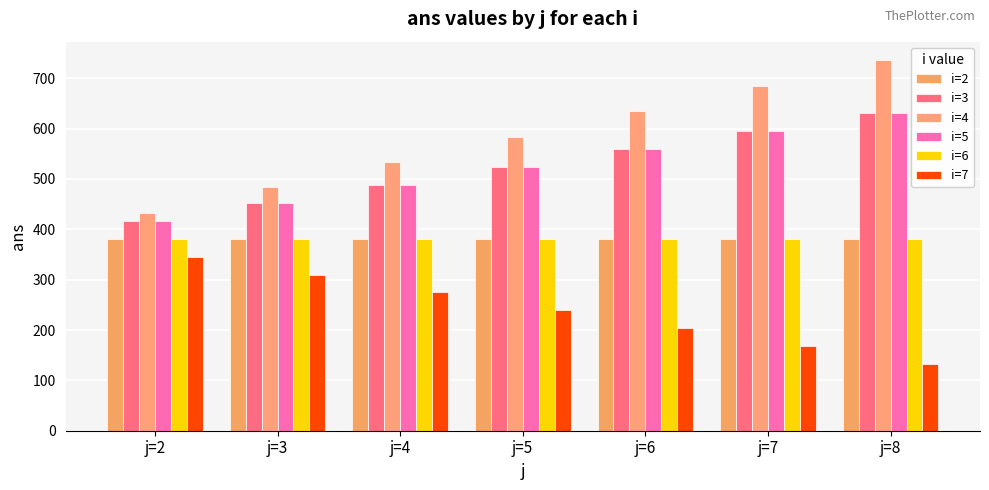

What is the difference between the i=4 values at j=2 and j=5?

151.6